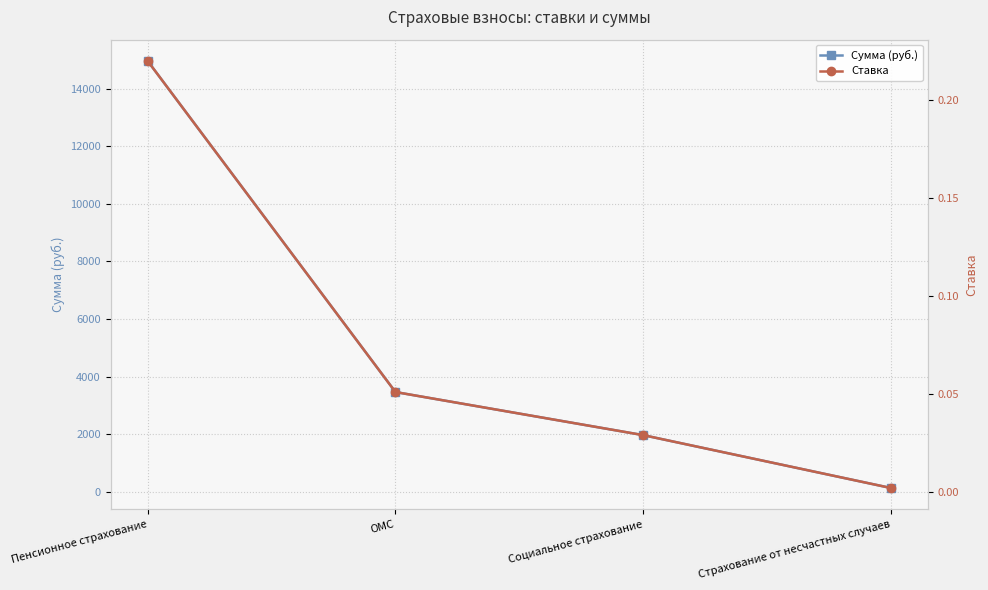

What value does the Ставка series have at ОМС?

0.1